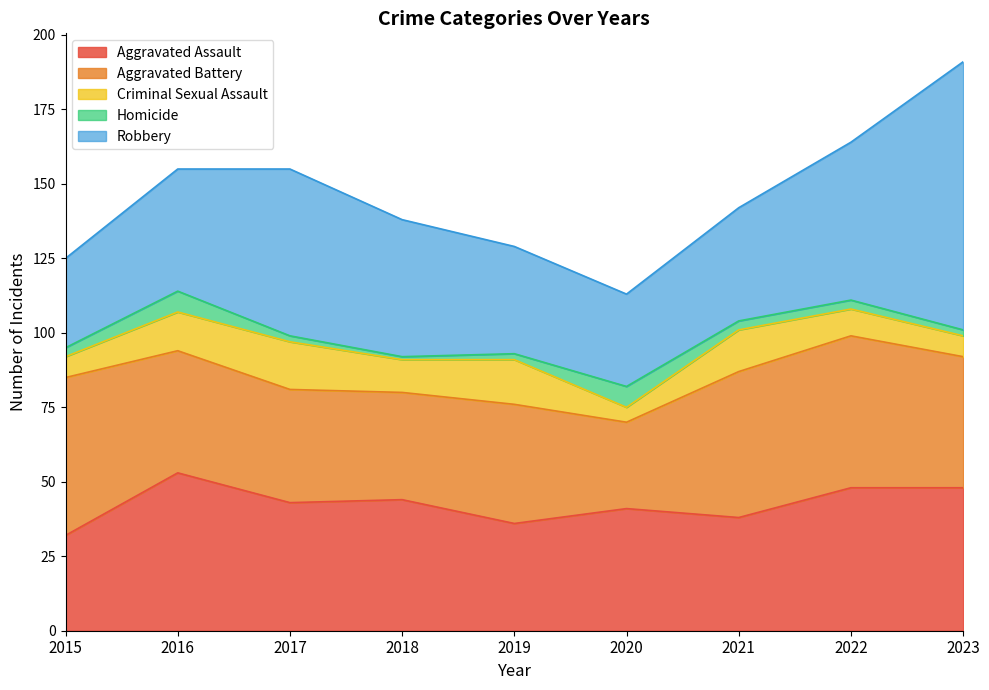

In Aggravated Battery, how many points are lower than both neighbors (excluding endpoints)?

2